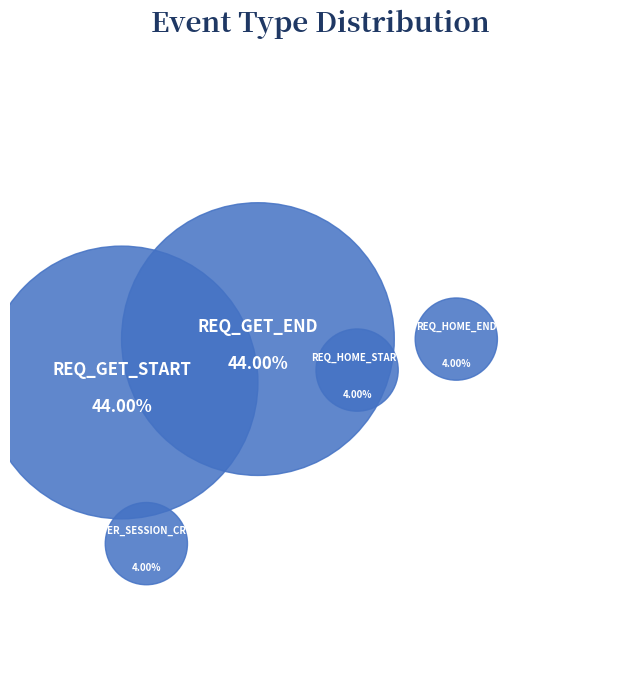

To the nearest percent, what percentage of the pie is REQ_HOME_START?

4%